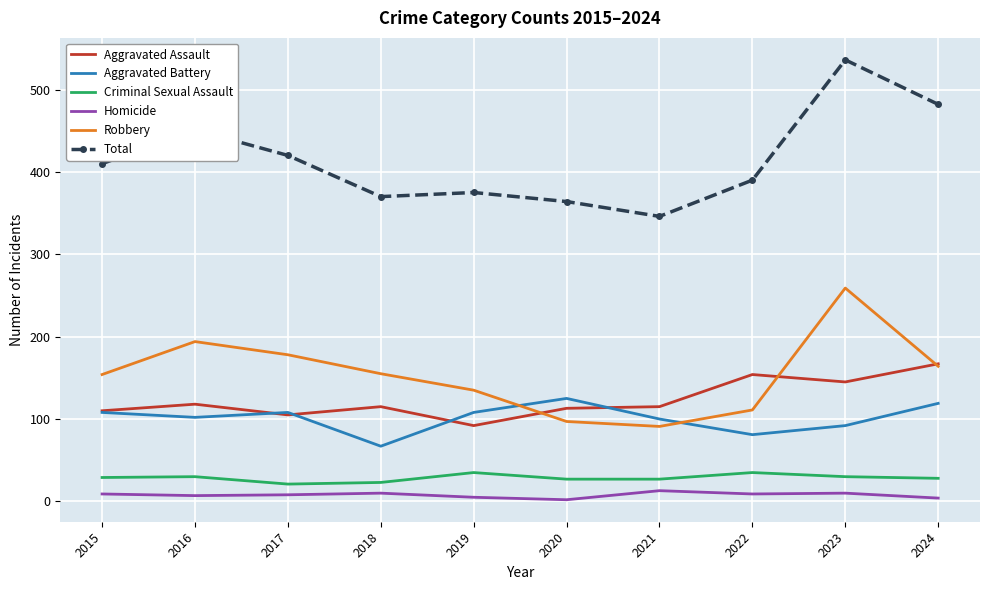

What is the sum of all Criminal Sexual Assault values?

285